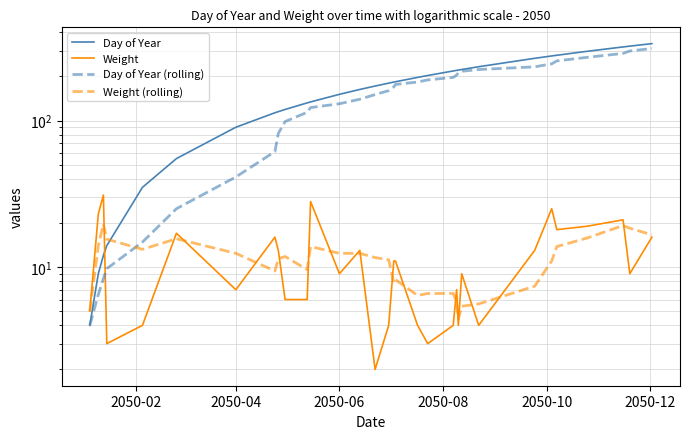

Count the number of categories in the chart.

32